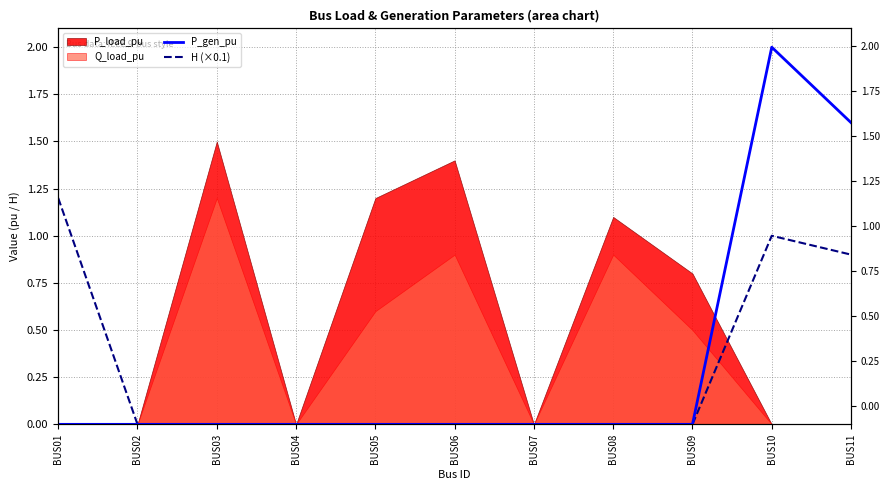

Is it true that P_gen_pu equals 1.1 at BUS05?

False